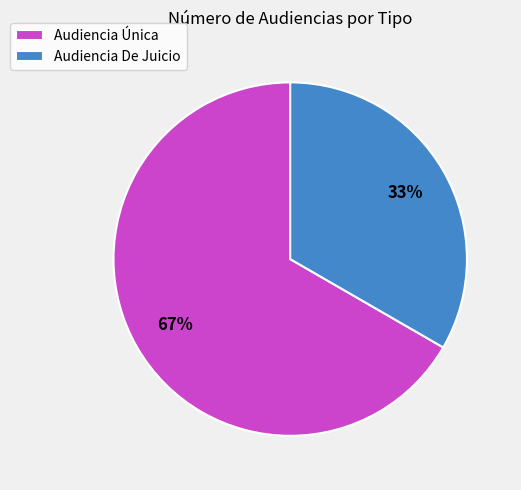

To the nearest percent, what percentage of the pie is Audiencia De Juicio?

33%